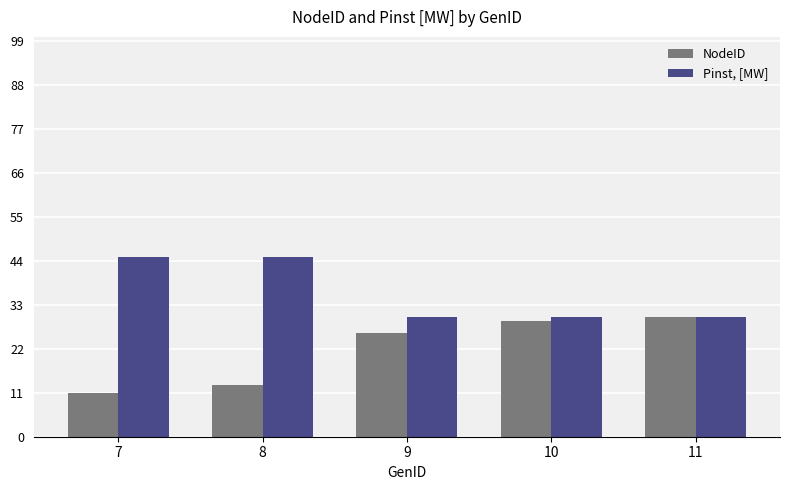

Which series changed the most between 9 and 11?

NodeID